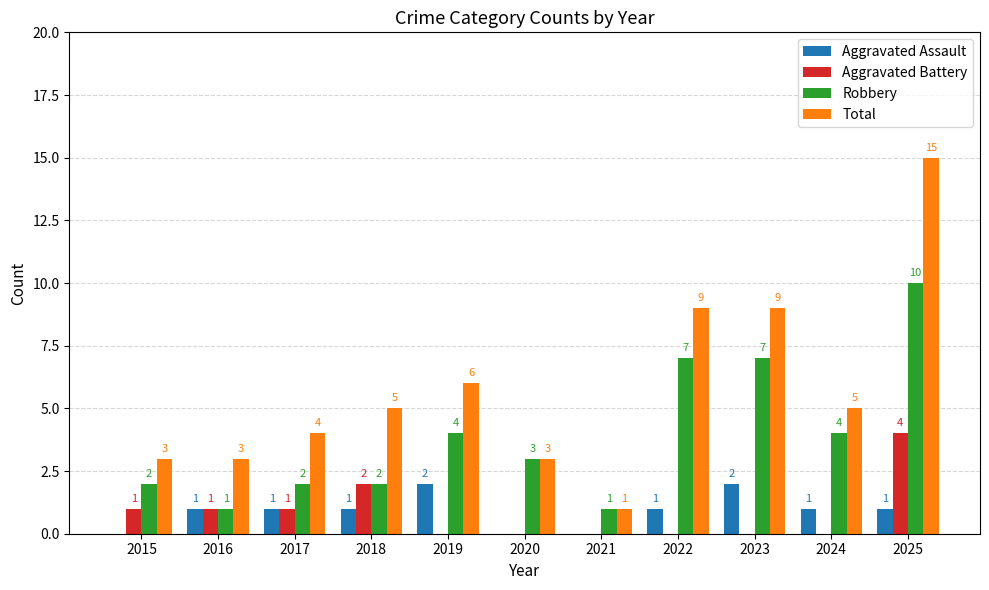

At which category is the sum across all series the highest?

2025